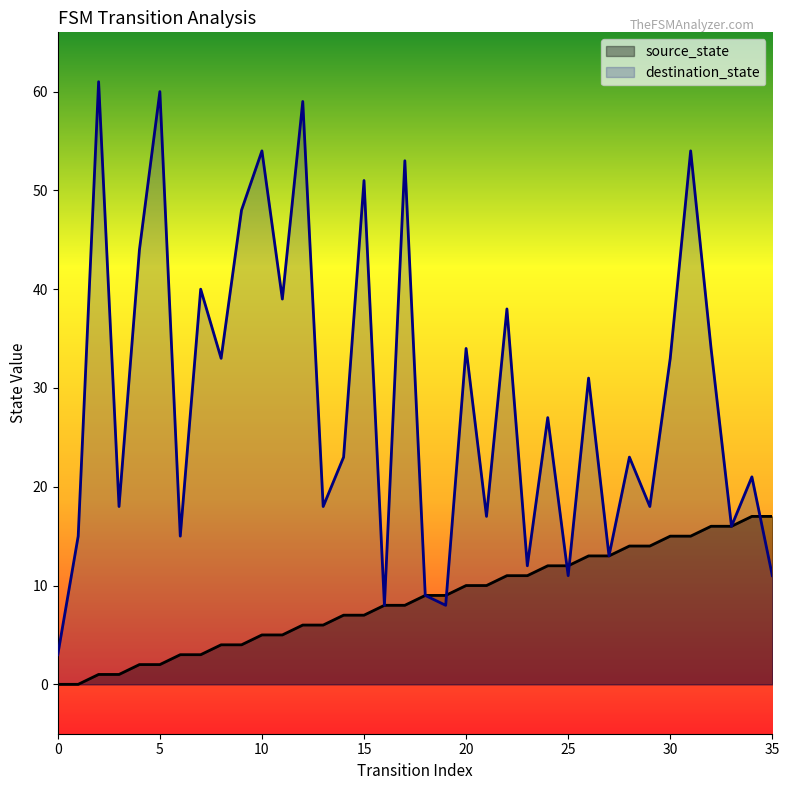

Is it true that destination_state equals 23 at 14?

True